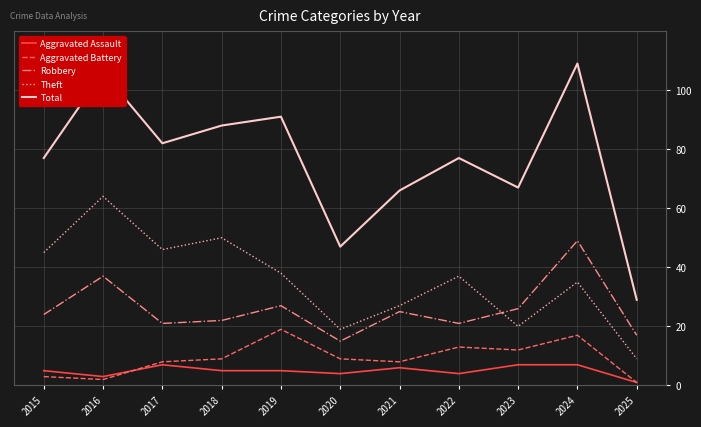

What is the difference between the highest and lowest values at 2019?

86